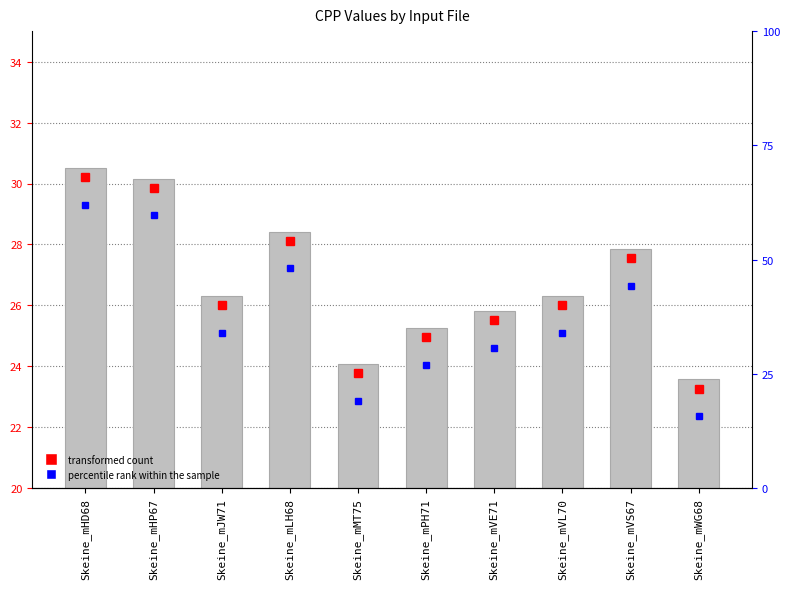

Is it true that the value at Skeine_mWG68 is 38.9?

False